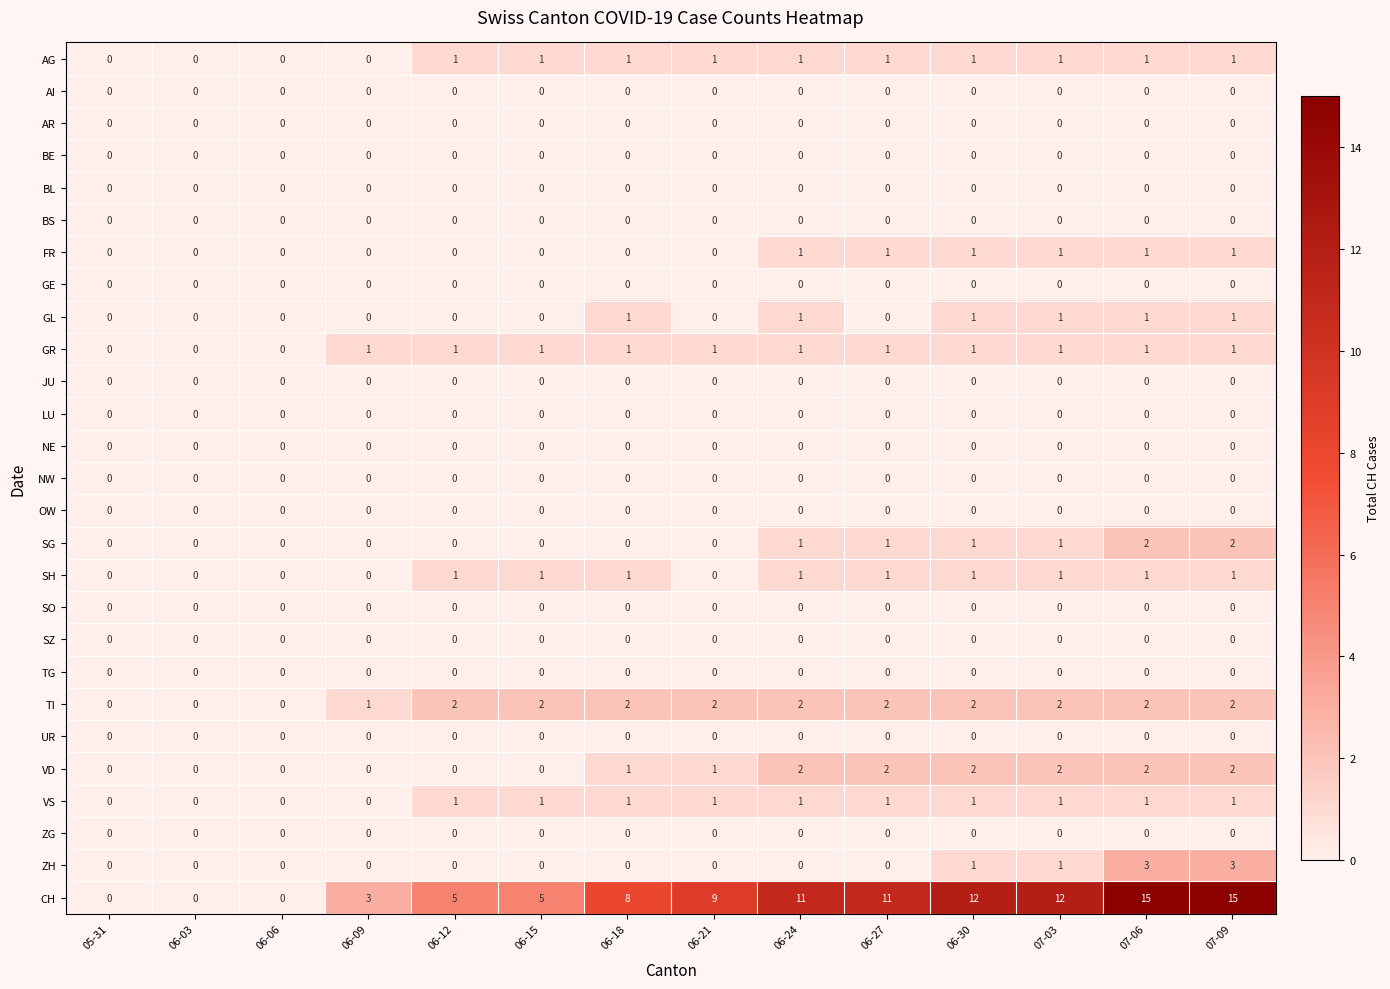

Which series has the largest range (max minus min)?

CH